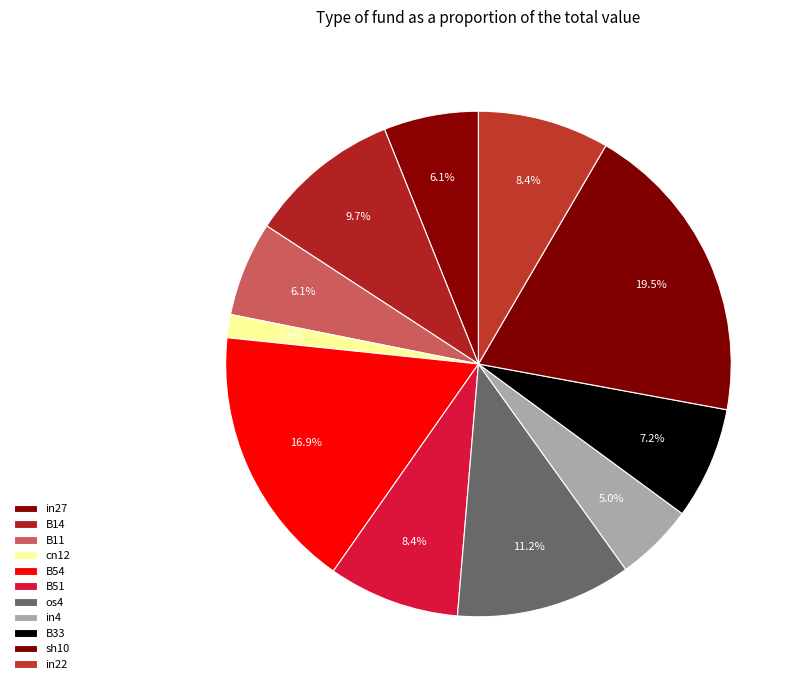

Count the number of slices in the pie.

11